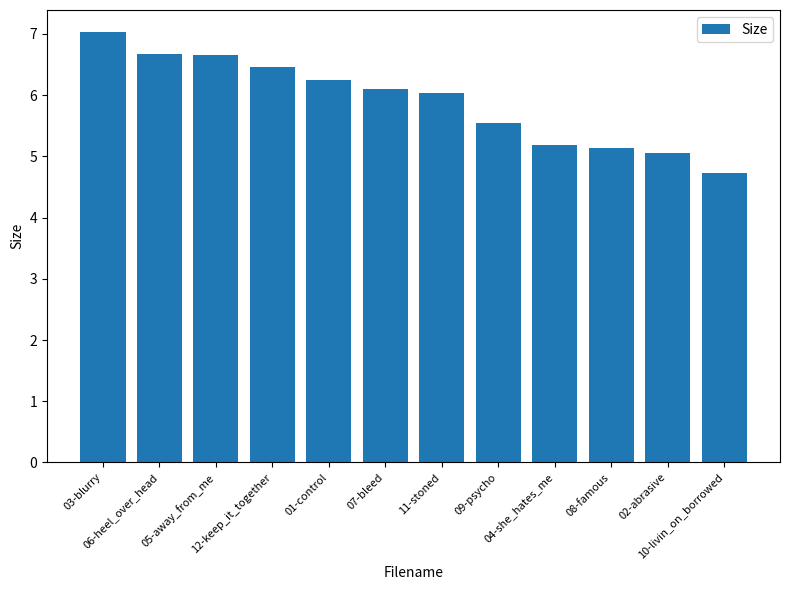

How many values are below 6?

5